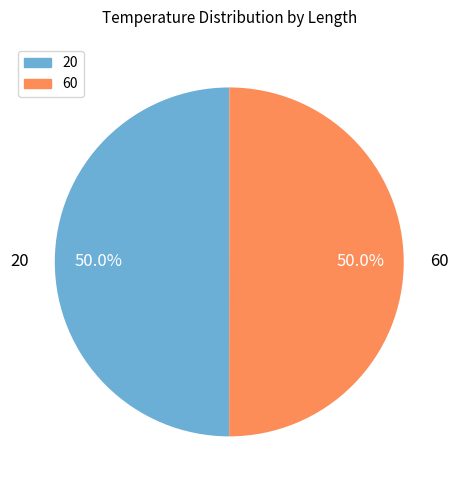

What is the ratio of the value at 20 to the value at 60?

1.0